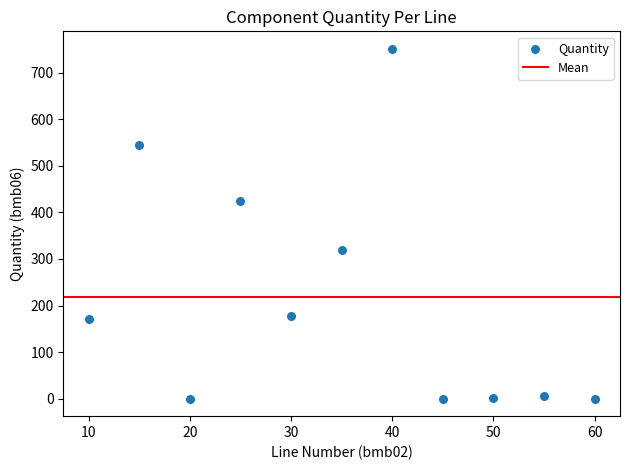

What is the average Y value?

217.6